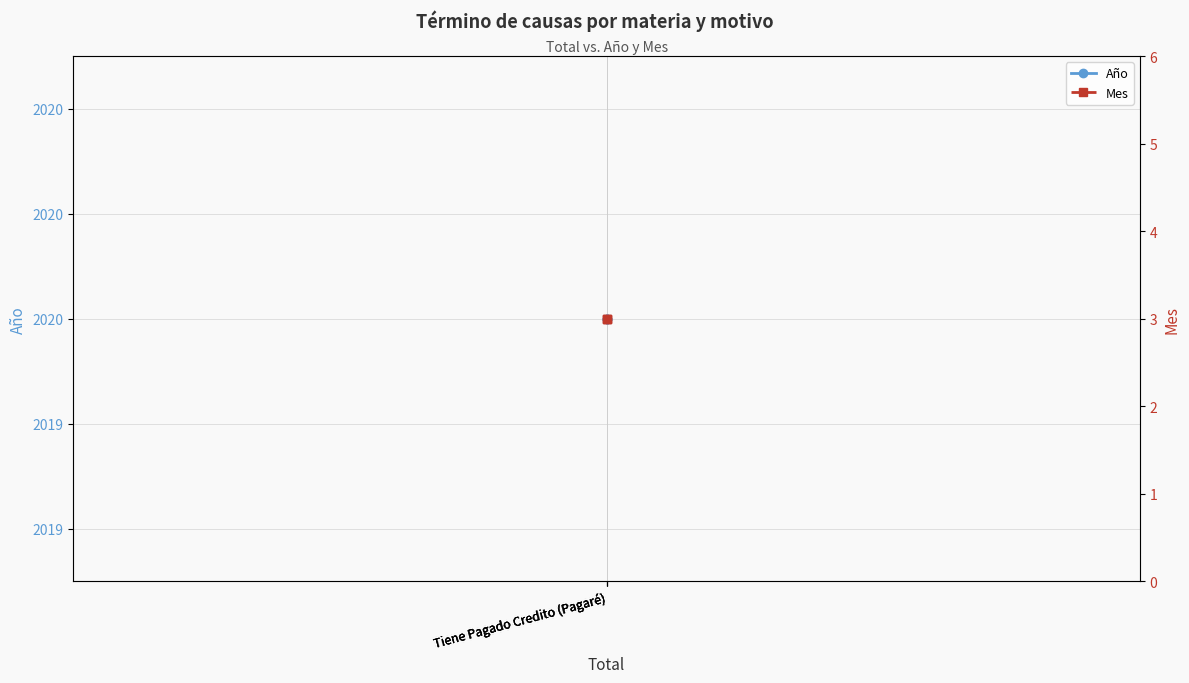

True or false: Mes has a value of 5 at Tiene Pagado Credito (Pagaré).

False